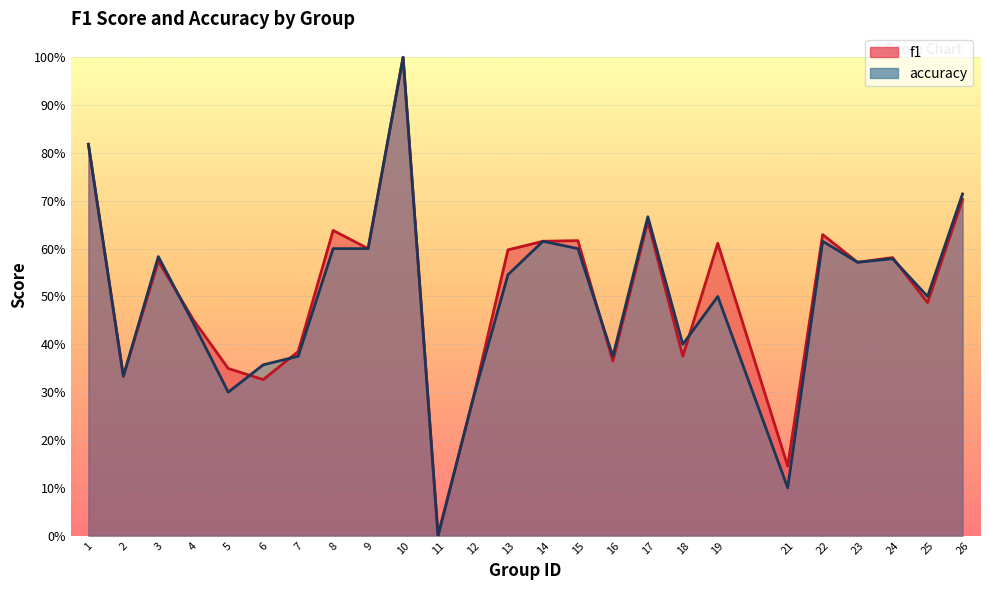

What are all the series names shown in the legend?

f1, accuracy